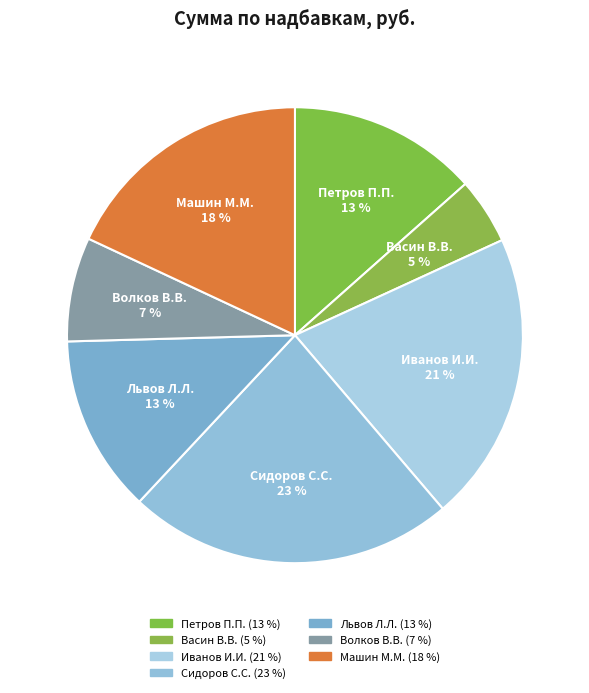

To the nearest percent, what portion does Иванов И.И. represent?

21%